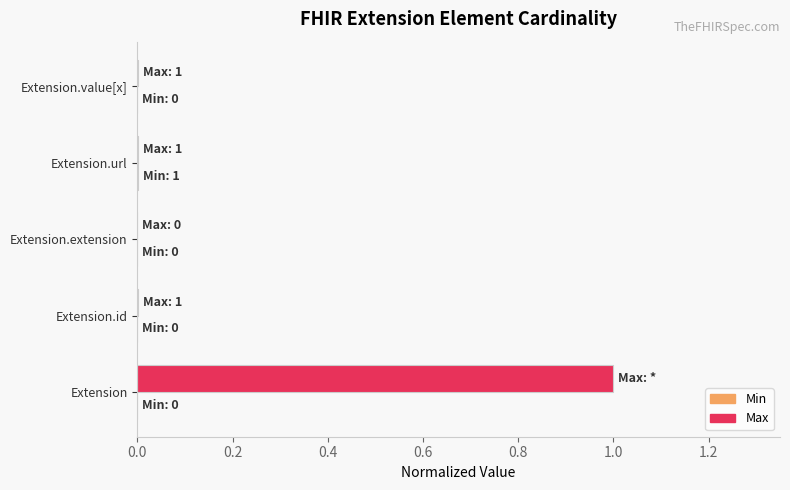

At which category is the sum across all series the highest?

Extension